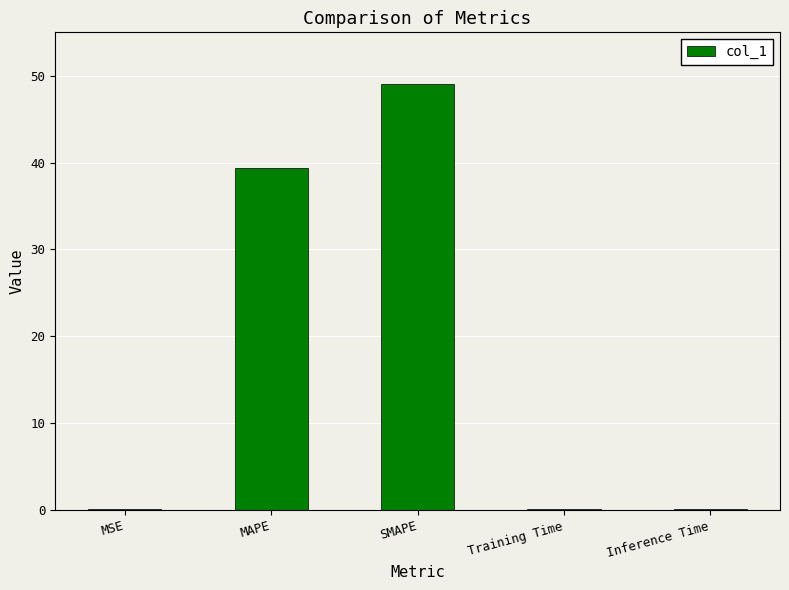

How many distinct data groups are displayed?

1